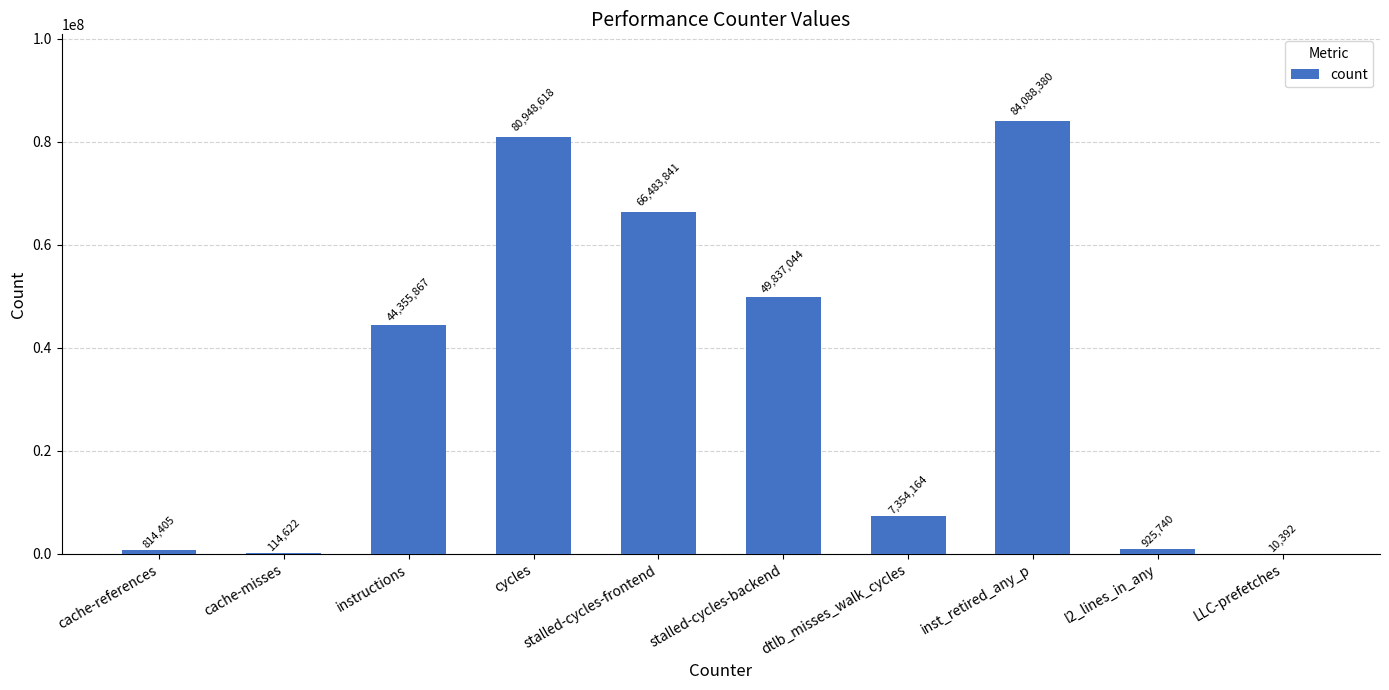

What is the maximum value shown in the chart?

84088380